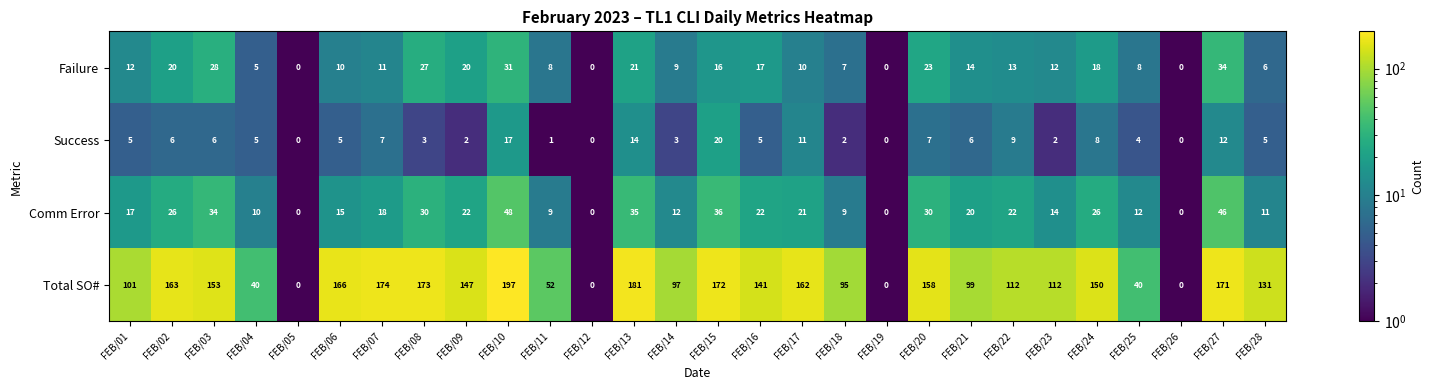

What is the average value of the Comm Error series?

19